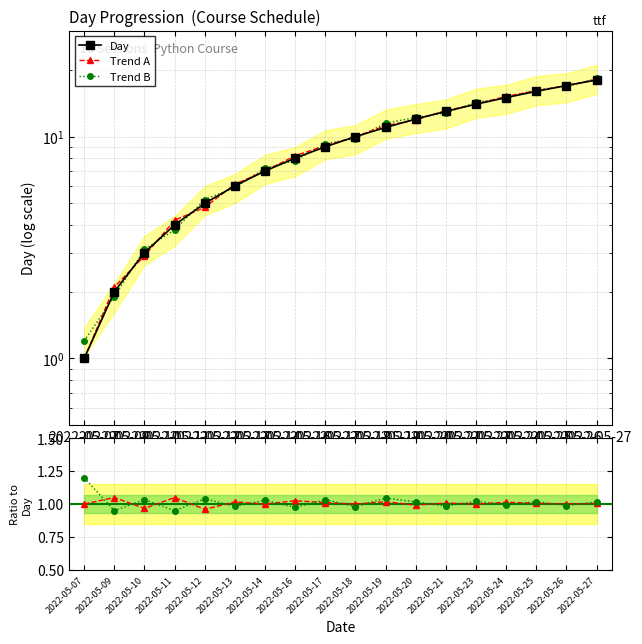

What is the sum of all Trend B values?

172.3